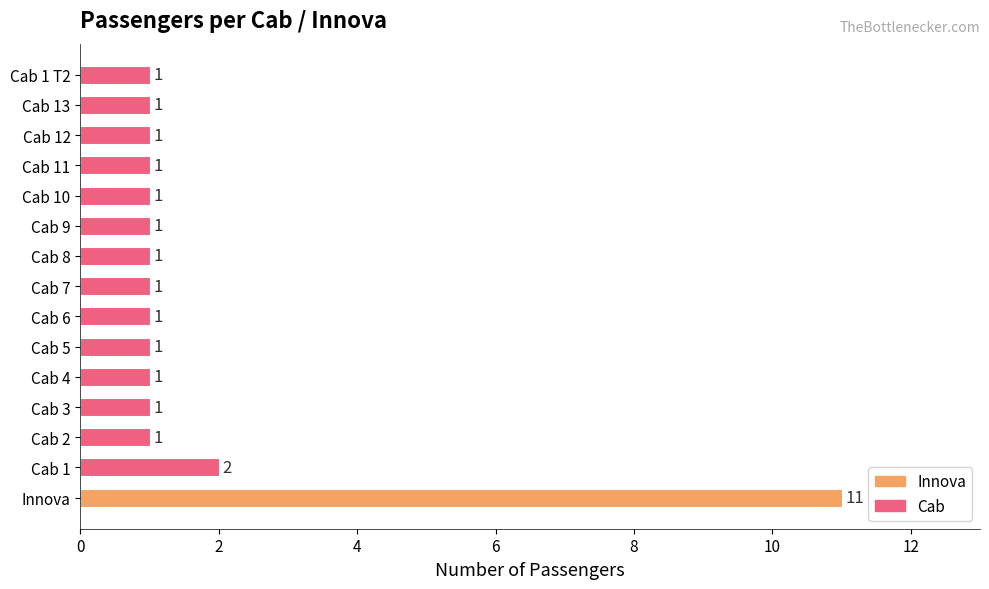

What is the ratio of the value at Cab 3 to the value at Cab 1 T2?

1.0